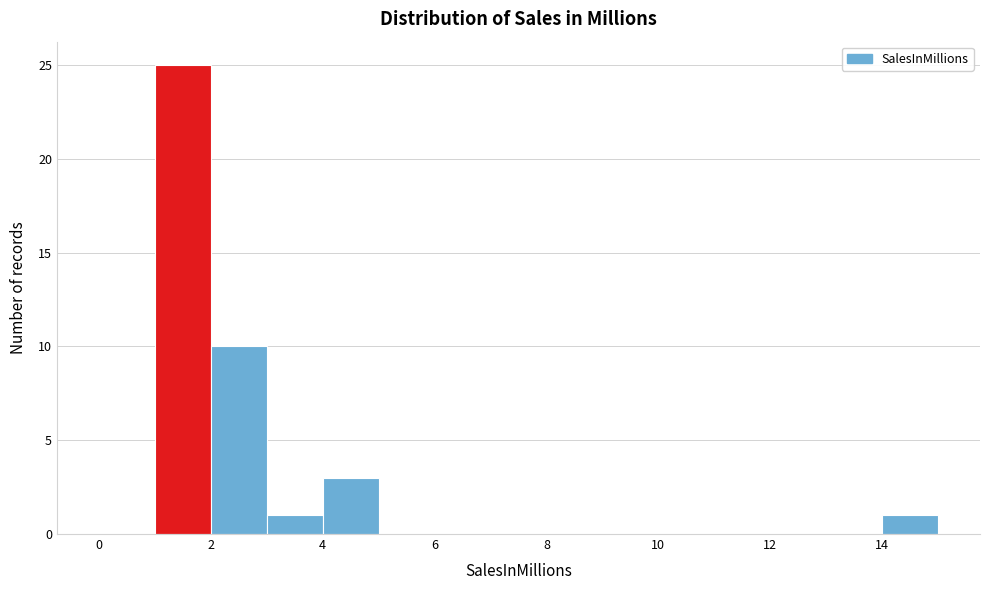

Reading left to right, list every bar in this chart as the range it spans on the x-axis followed by its height. The values are not printed on the chart, so give them approximately, as read against the axis.

0 to 1: 0
1 to 2: 25
2 to 3: 10
3 to 4: 1
4 to 5: 3
5 to 6: 0
6 to 7: 0
7 to 8: 0
8 to 9: 0
9 to 10: 0
10 to 11: 0
11 to 12: 0
12 to 13: 0
13 to 14: 0
14 to 15: 1